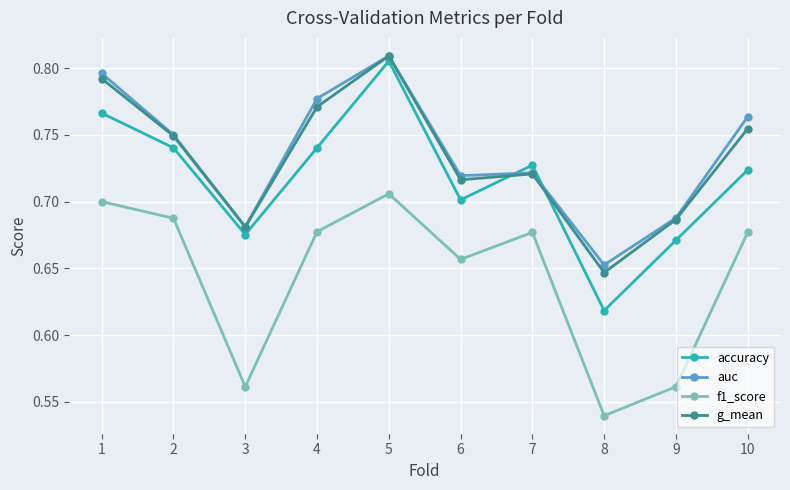

At which label does f1_score reach its minimum?

8